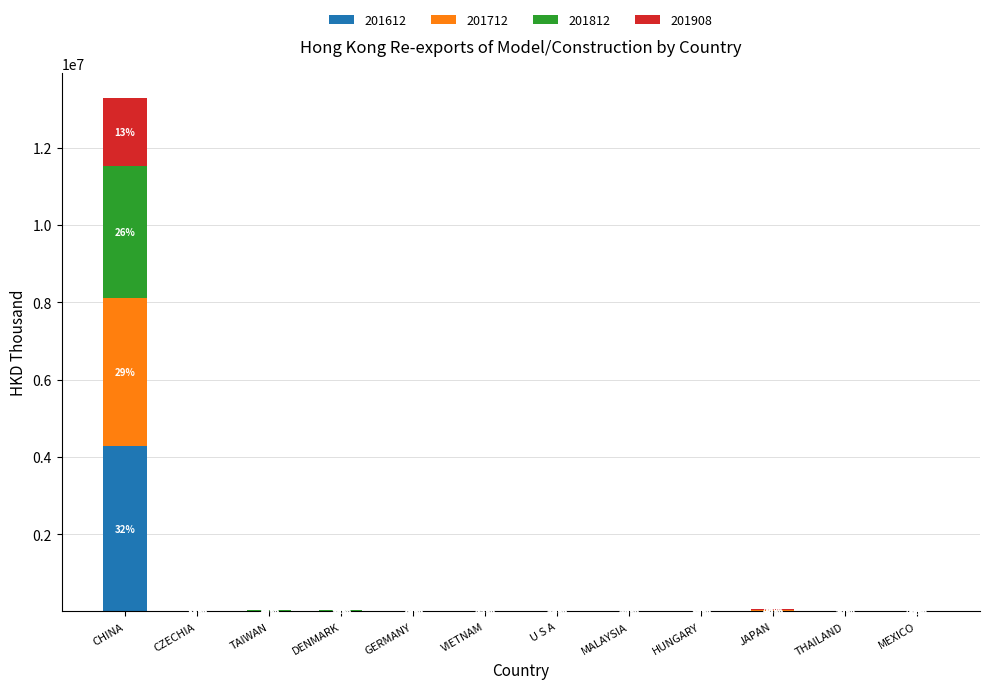

What is the highest value of the 201612 series?

4272337.7